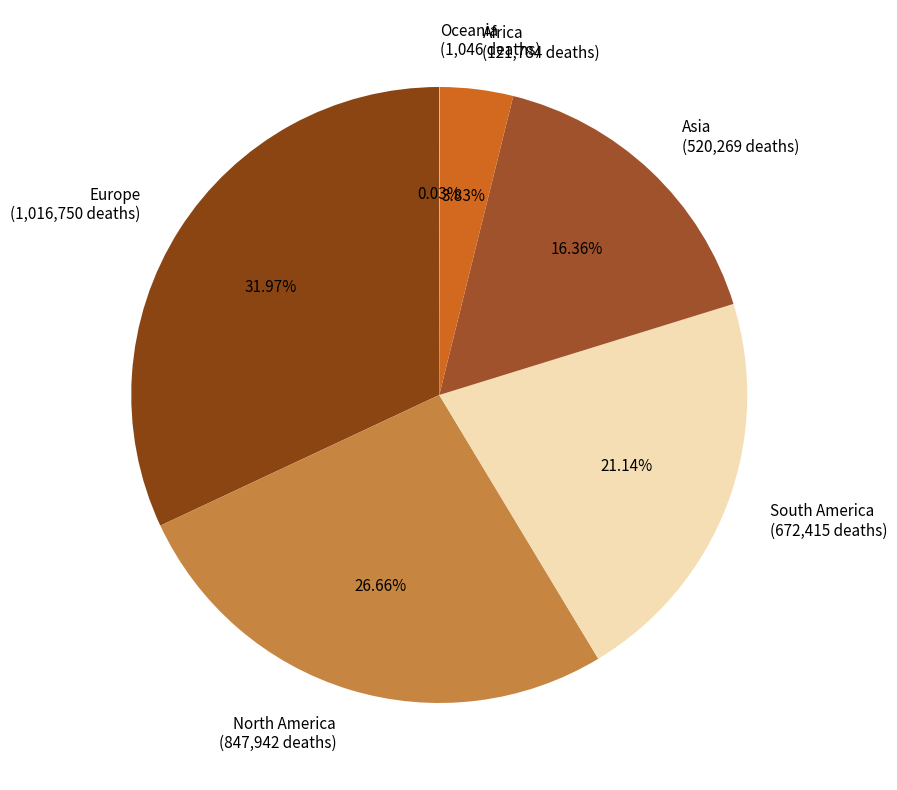

To the nearest percent, what percentage of the pie is South America?

21%